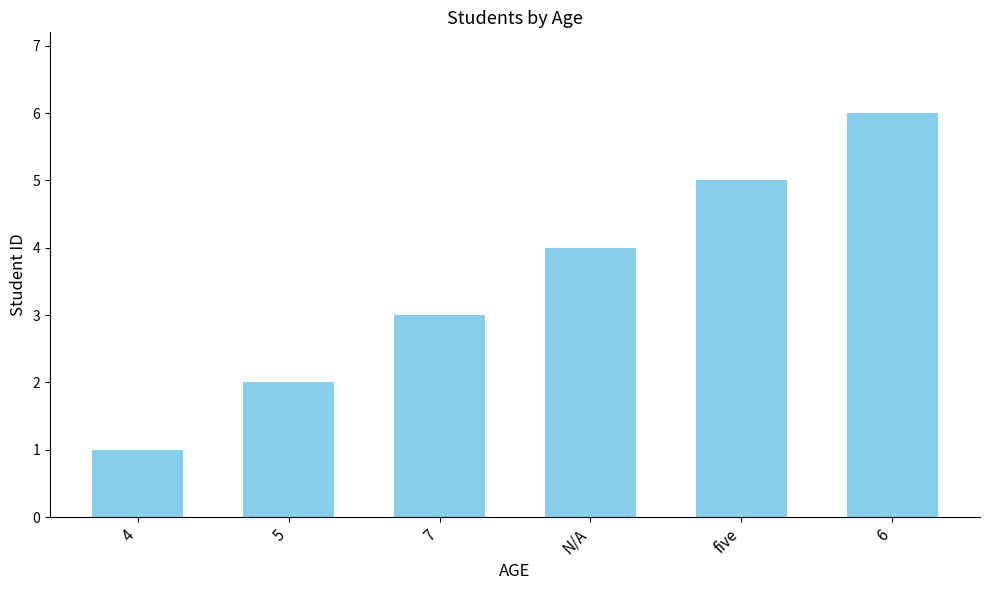

What is the label of the 4th bar from the right?

7